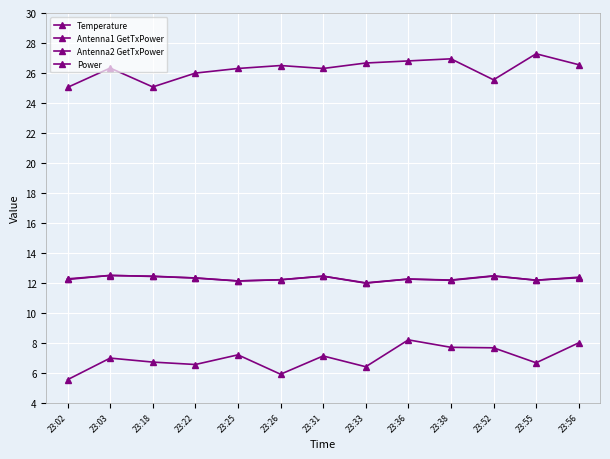

Is it true that Antenna1 GetTxPower equals 12.2 at 23:38?

True